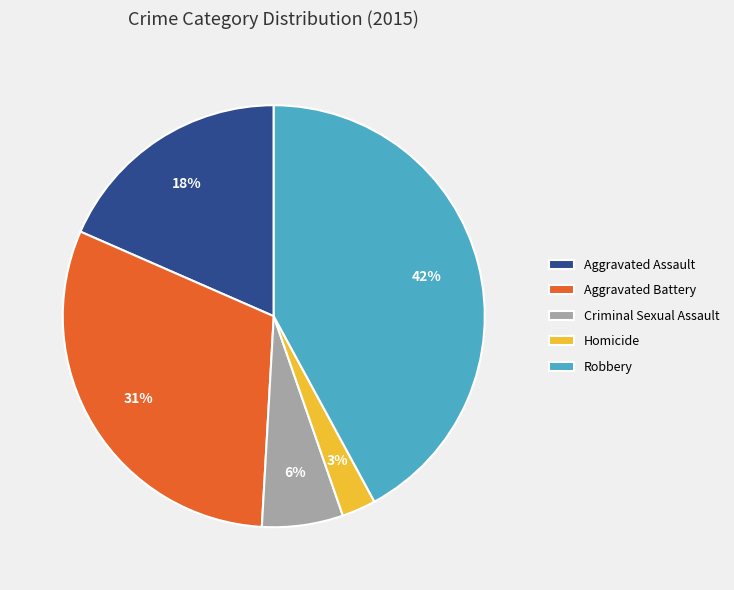

To the nearest percent, what is the difference between the largest and smallest slice percentages?

39%